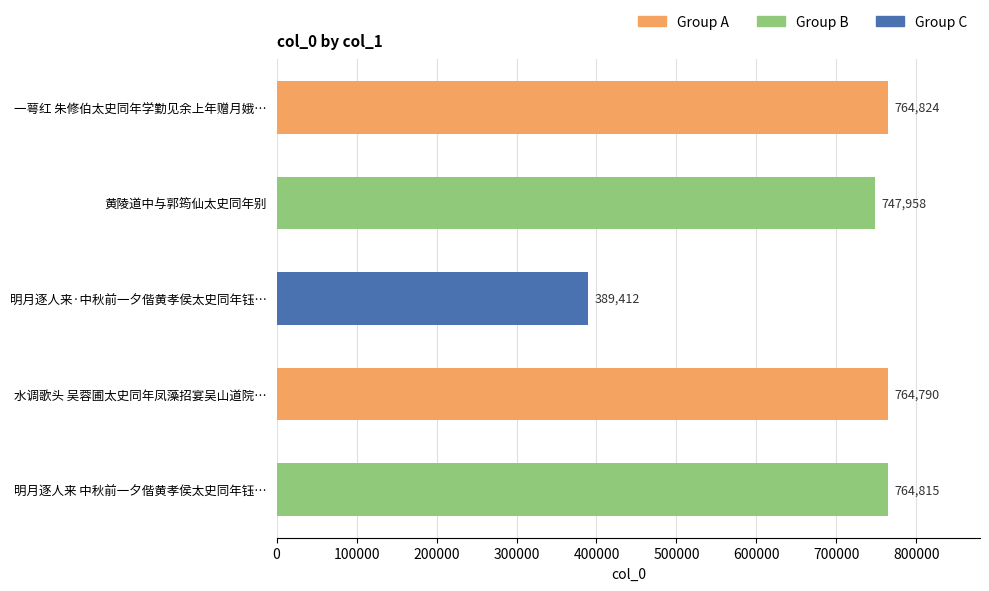

Between 明月逐人来·中秋前一夕偕黄孝侯太史同年钰… and 明月逐人来 中秋前一夕偕黄孝侯太史同年钰…, which is larger?

明月逐人来 中秋前一夕偕黄孝侯太史同年钰…